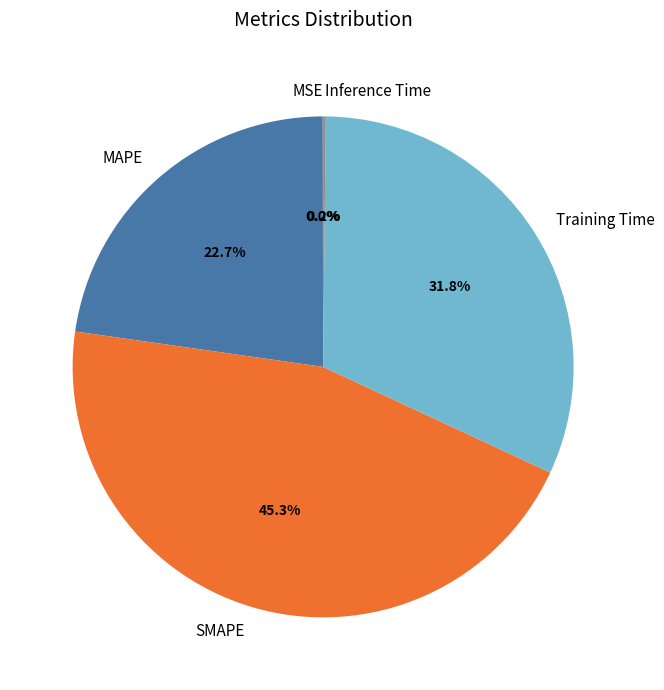

Is it true that Training Time is 32% of the pie?

True